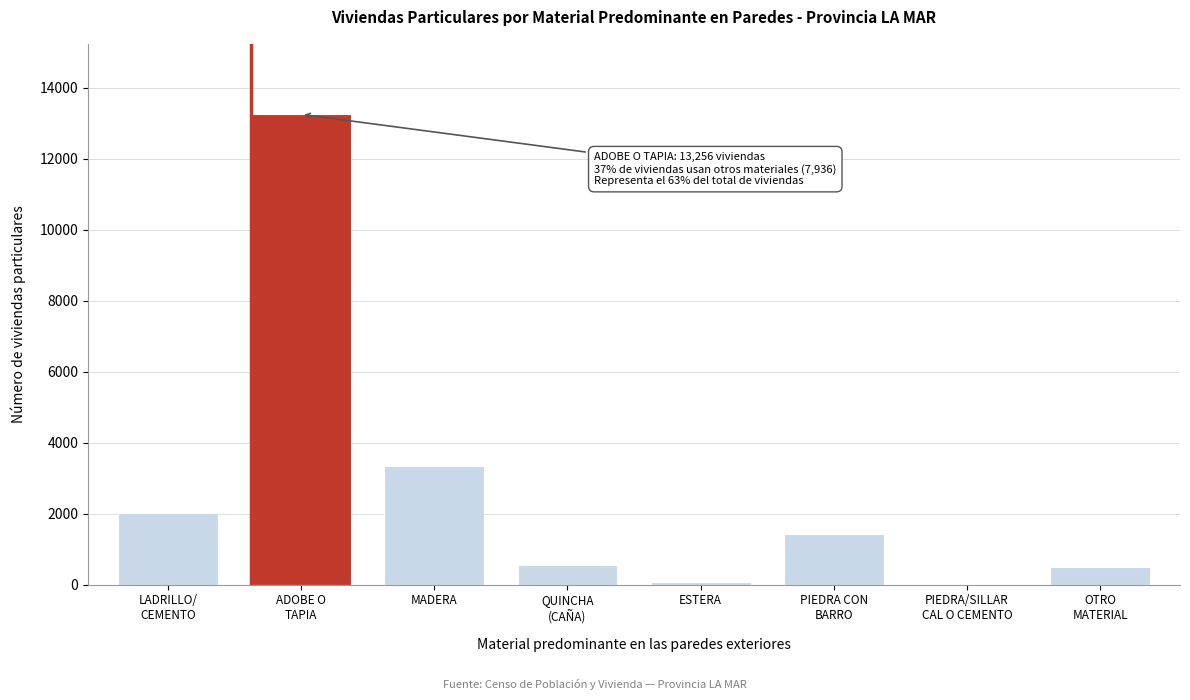

At which label is the value closest to 6641?

MADERA